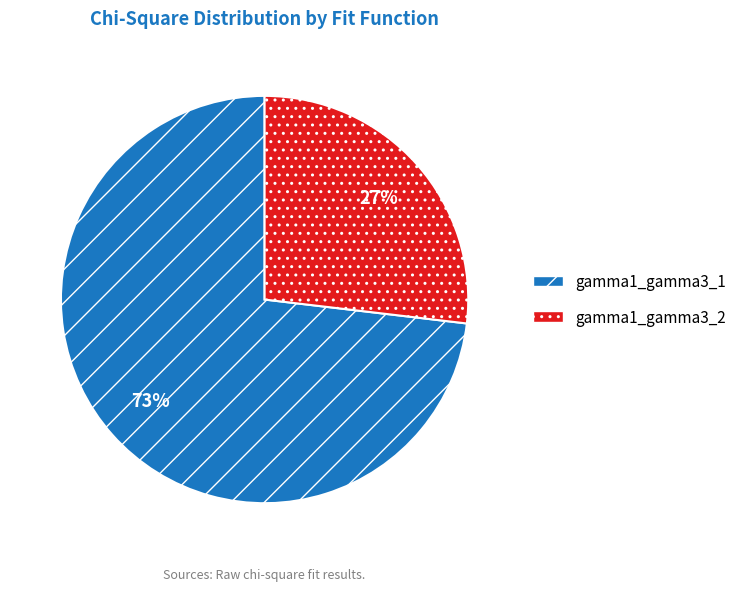

Which category has the biggest portion of the pie?

gamma1_gamma3_1